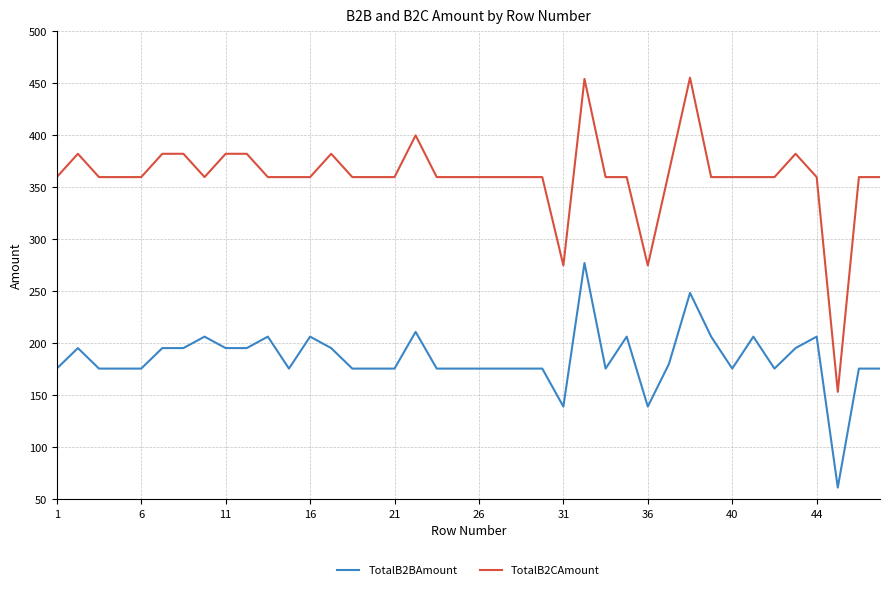

True or false: TotalB2CAmount and TotalB2BAmount intersect in this chart.

False